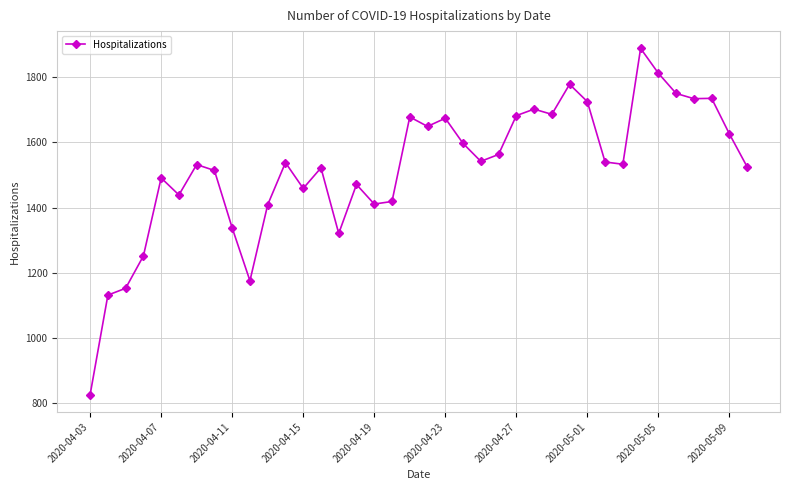

What is the value of the 22nd point from the left?

1597